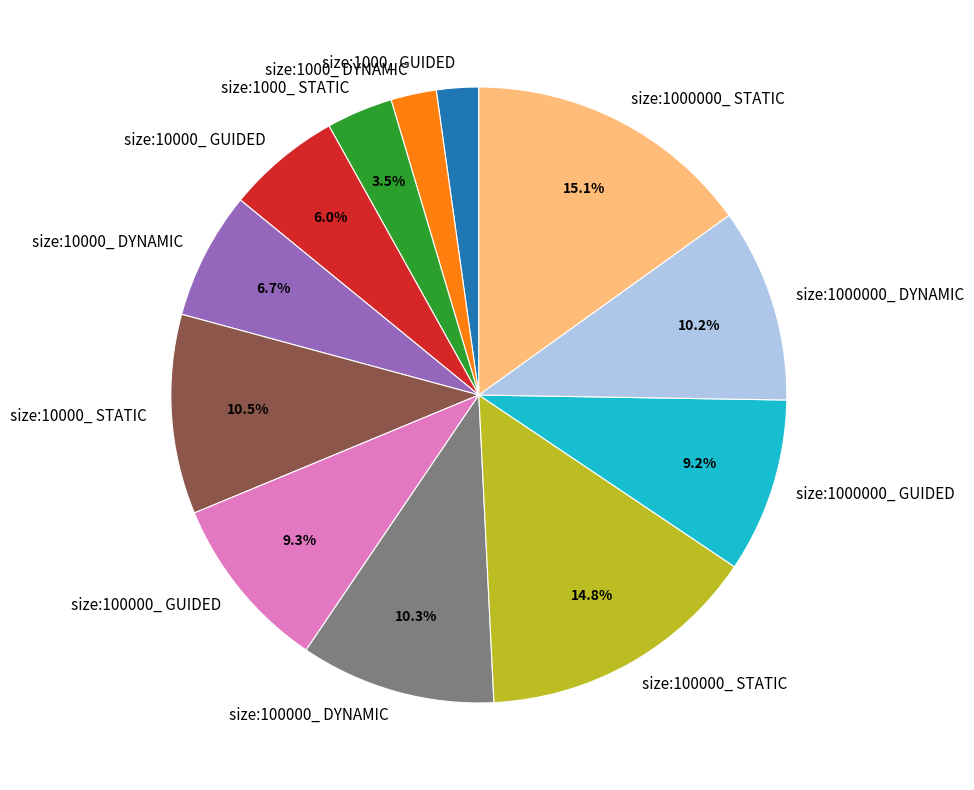

Is there any slice that represents more than half of the pie?

No